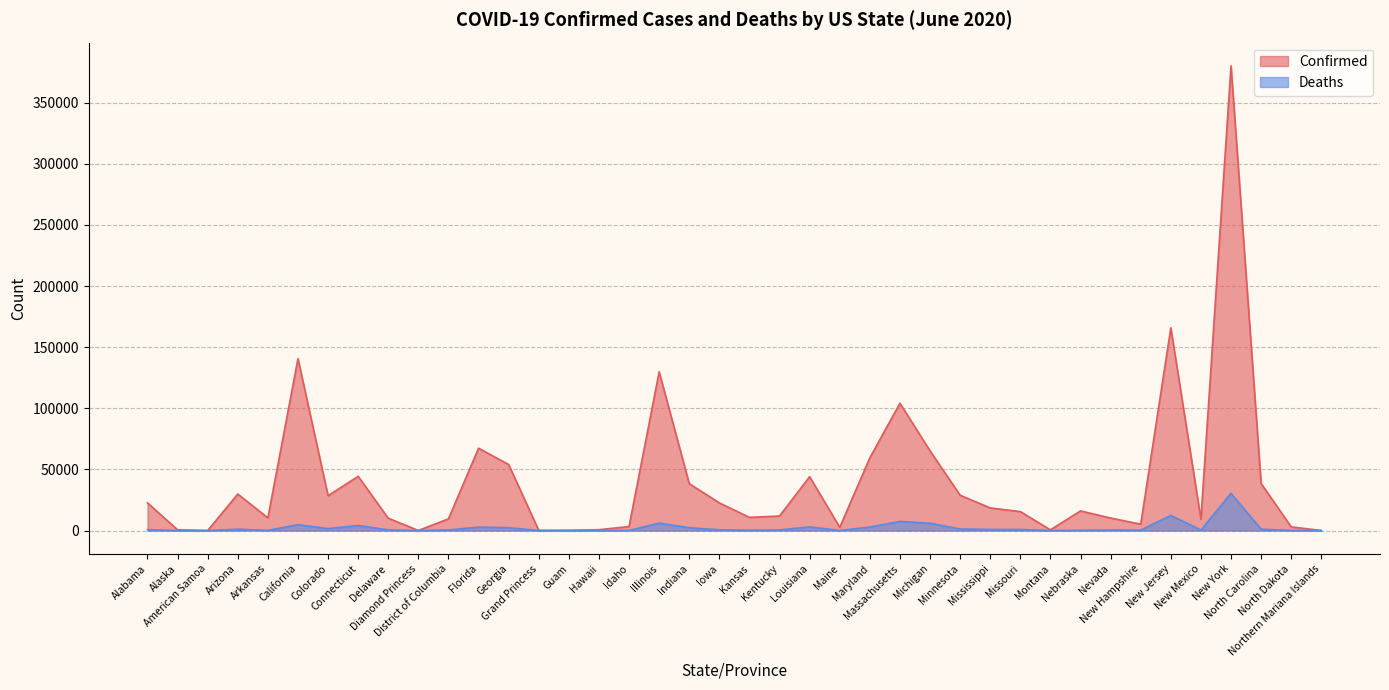

The value of Deaths at Georgia is 2329. True or false?

True